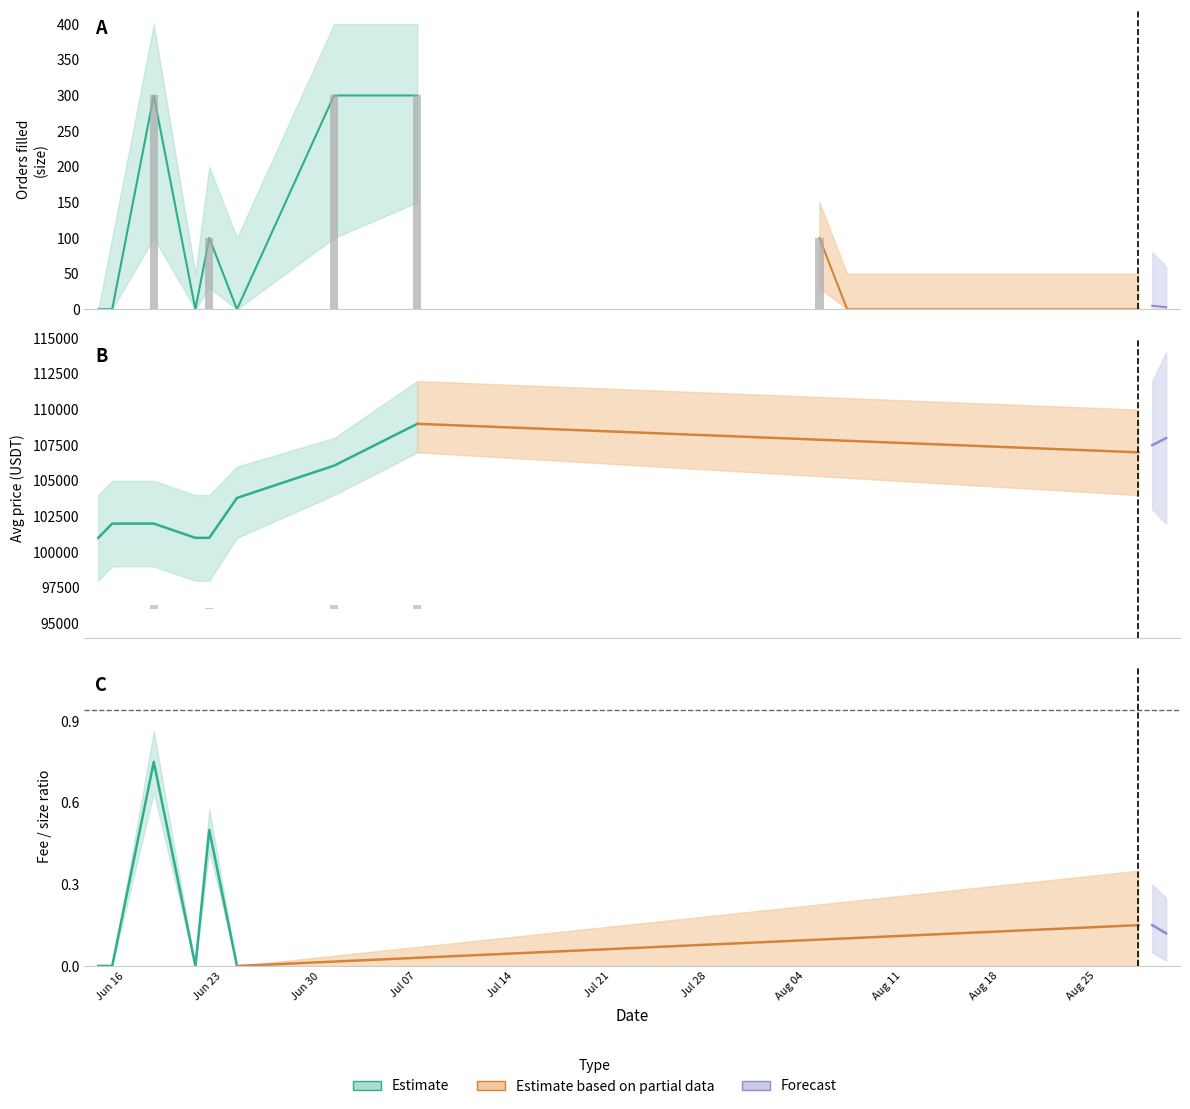

At how many categories does at least one series exceed 37670?

12